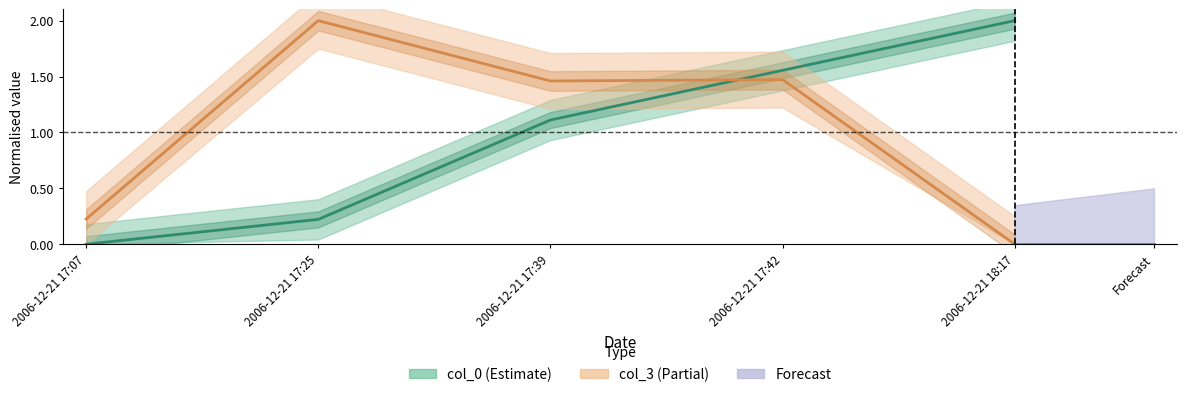

Which label corresponds to the smallest value in the chart?

2006-12-21 17:07